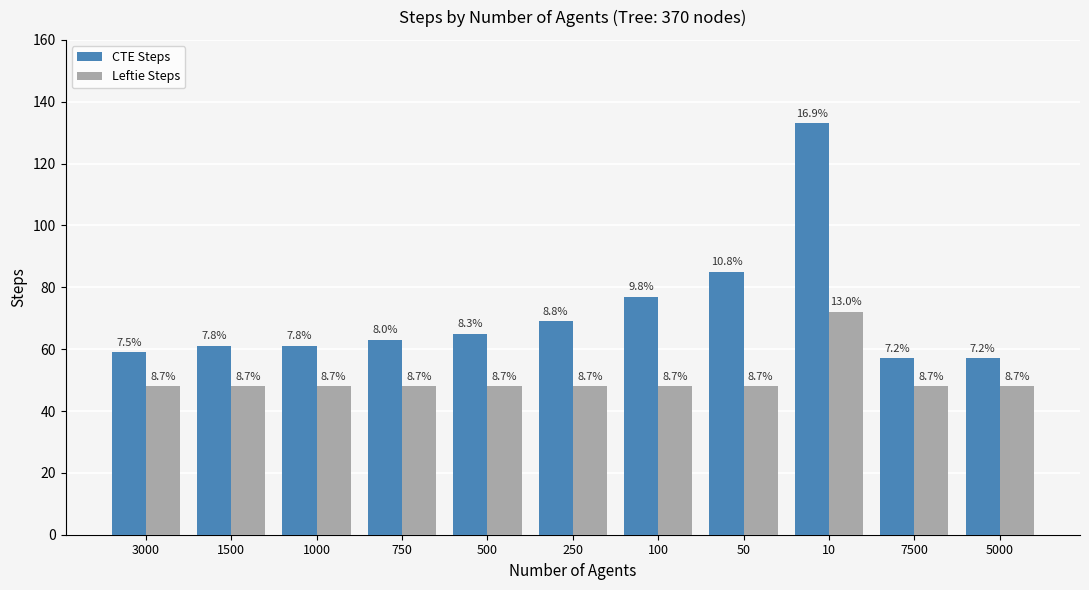

Rank the series by their average value, from highest to lowest.

CTE Steps, Leftie Steps